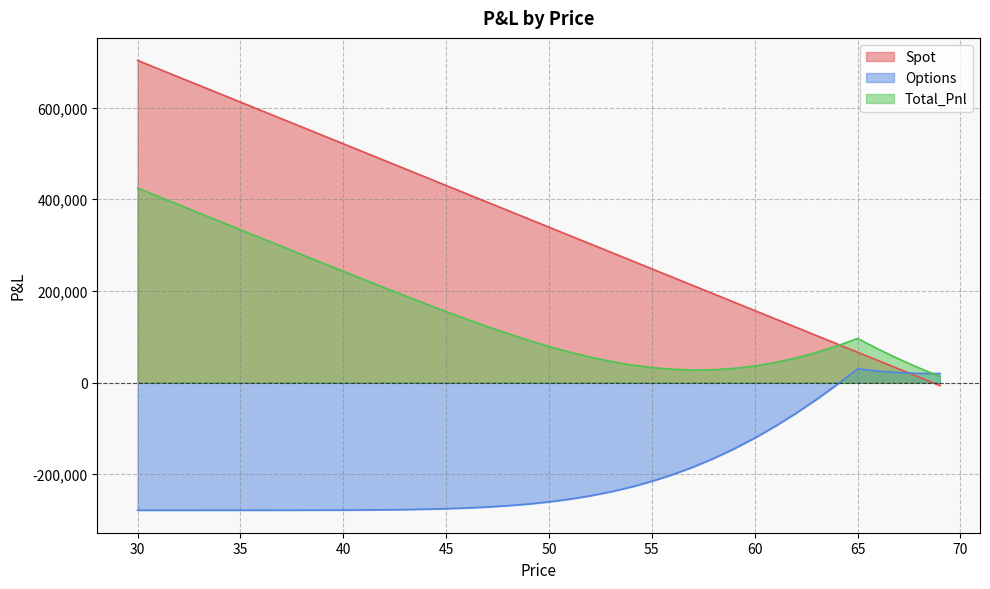

Reading left to right, transcribe all the data shown in this chart.

Spot: 702943.9	684751.8	666559.6	648367.5	630175.4	611983.3	593791.1	575599.0	557406.9	539214.7	521022.6	502830.5	484638.3	466446.2	448254.1	430062.0	411869.8	393677.7	375485.6	357293.4	339101.3	320909.2	302717.0	284524.9	266332.8	248140.7	229948.5	211756.4	193564.3	175372.1	157180.0	138987.9	120795.7	102603.6	84411.5	66219.4	48027.2	29835.1	11643.0	-6549.2
Options: -278491.8	-278491.5	-278490.7	-278488.9	-278485.0	-278477.1	-278461.7	-278433.1	-278382.0	-278294.4	-278149.5	-277917.8	-277558.9	-277019.5	-276230.9	-275107.5	-273546.3	-271425.9	-268607.6	-264937.3	-260248.2	-254364.8	-247107.4	-238297.6	-227763.8	-215347.1	-200906.4	-184323.2	-165505.8	-144392.2	-120951.7	-95185.8	-67127.7	-36840.5	-4414.9	30034.2	25025.9	21754.2	20056.1	19760.6
Total_Pnl: 424452.1	406260.3	388069.0	369878.6	351690.4	333506.2	315329.4	297165.9	279024.9	260920.3	242873.1	224912.7	207079.4	189426.7	172023.2	154954.4	138323.5	122251.8	106878.0	92356.2	78853.1	66544.4	55609.7	46227.3	38569.0	32793.5	29042.2	27433.2	28058.5	30980.0	36228.3	43802.0	53668.0	65763.1	79996.6	96253.6	73053.1	51589.3	31699.0	13211.5